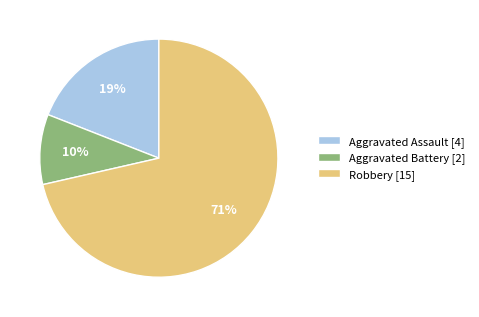

Is Robbery [15] the majority of the pie?

Yes